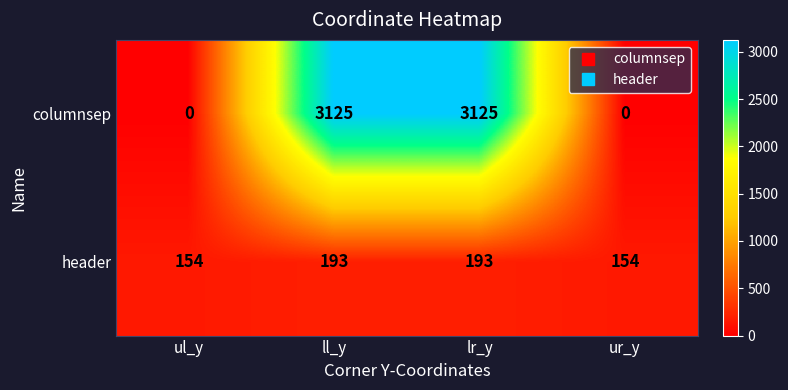

How many categories are shown in the chart?

4